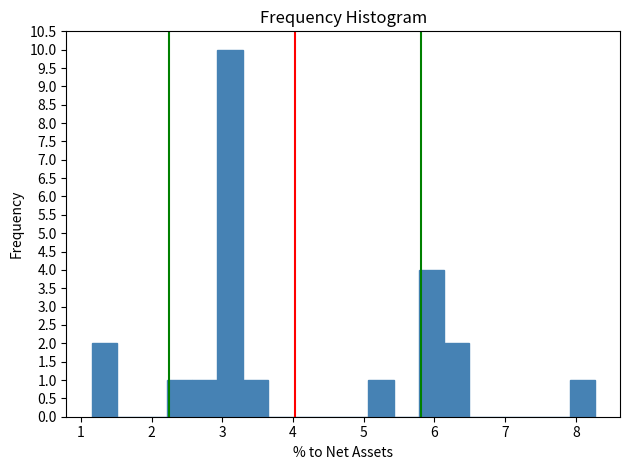

Around what value on the x-axis is the tallest bar? Give the approximate position of its centre, as read against the axis.

3.1